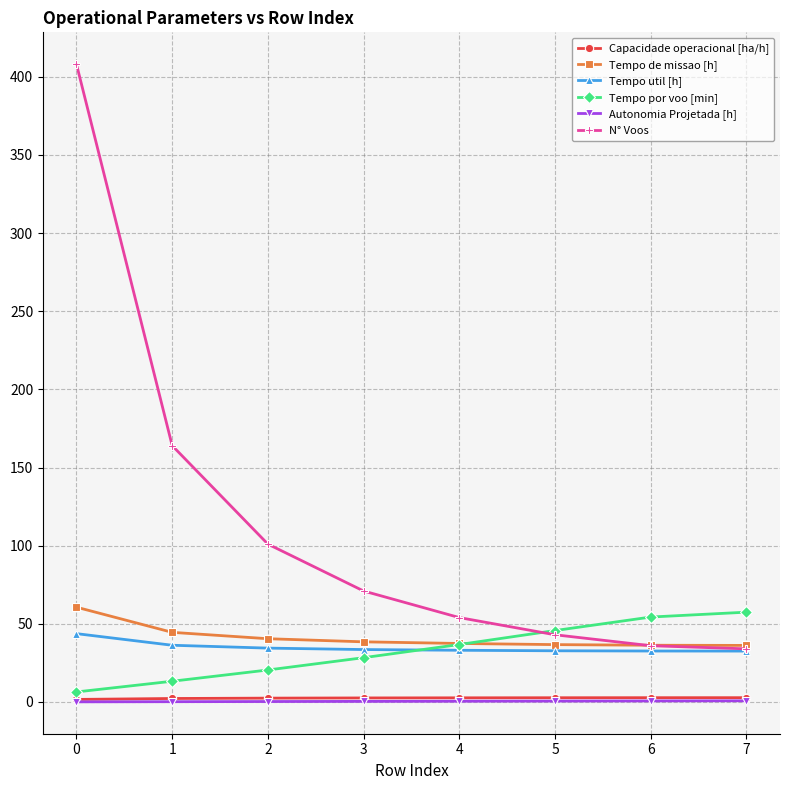

Which series has the widest spread of values?

N° Voos